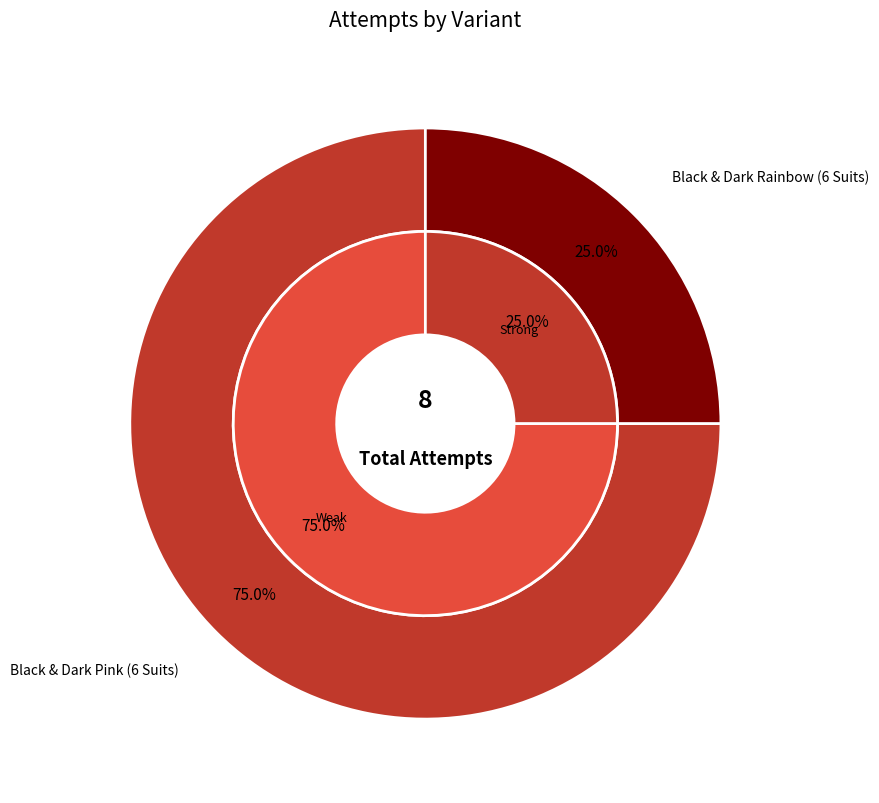

Between Black & Dark Rainbow (6 Suits) and Black & Dark Pink (6 Suits), which is larger?

Black & Dark Pink (6 Suits)